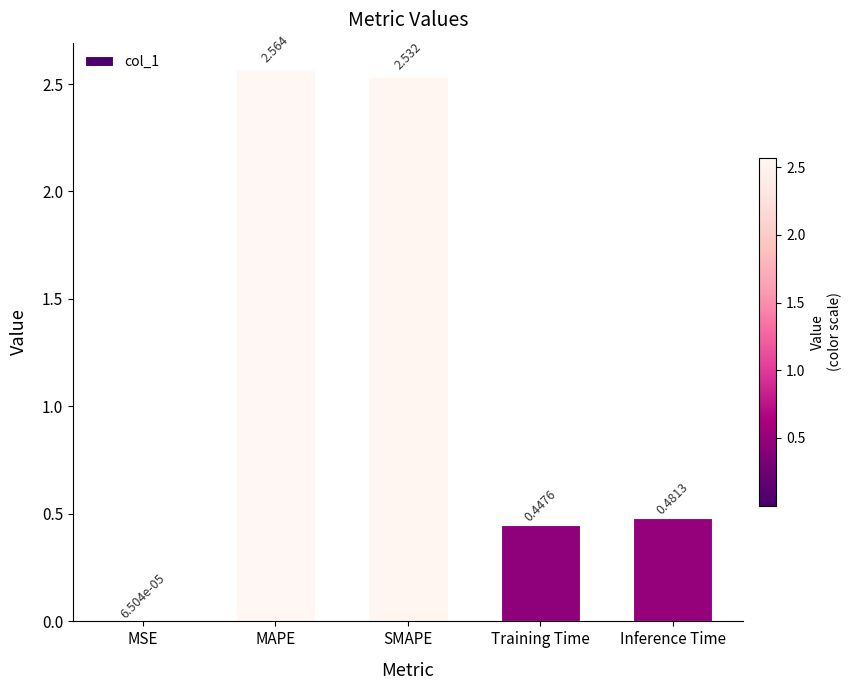

Which has a higher value, SMAPE or MSE?

SMAPE